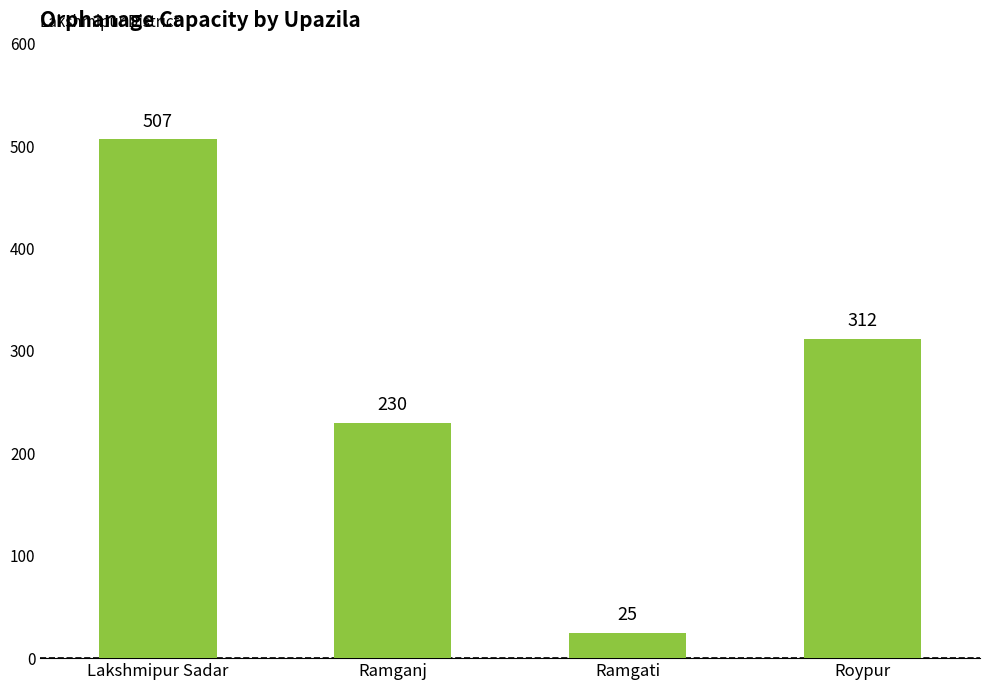

What is the value of the 3rd bar from the left?

25